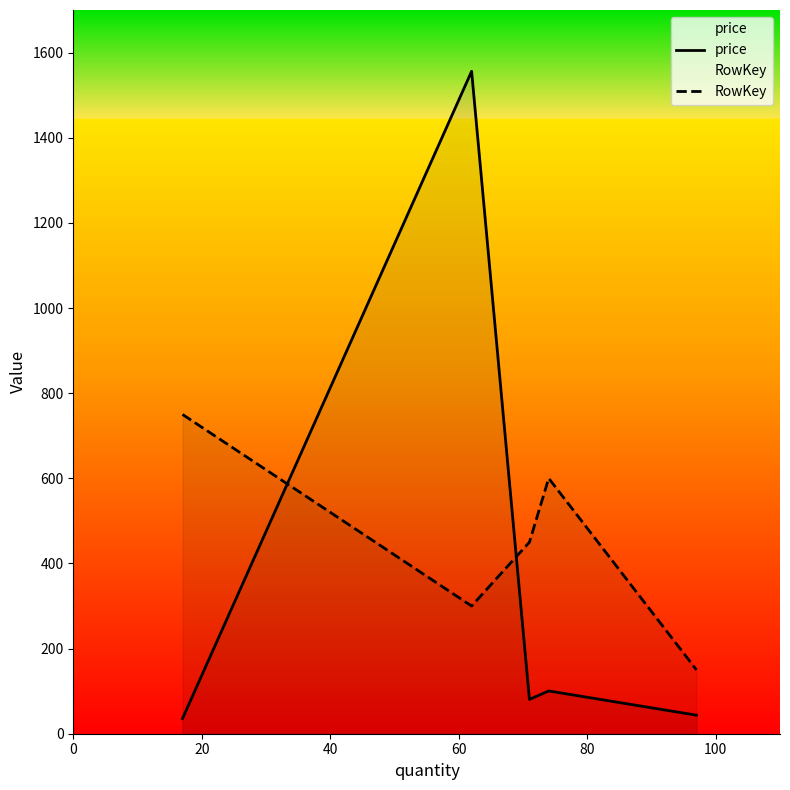

How many data points in price are above 80?

3